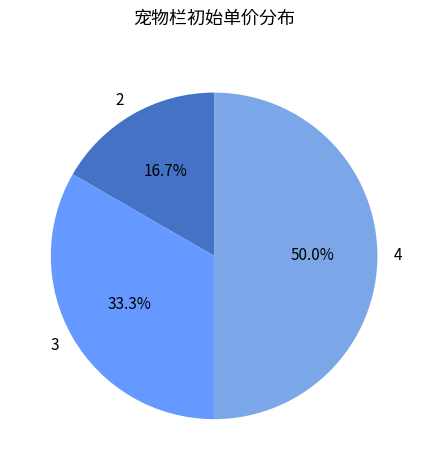

The 2 slice represents 28% of the pie. True or false?

False